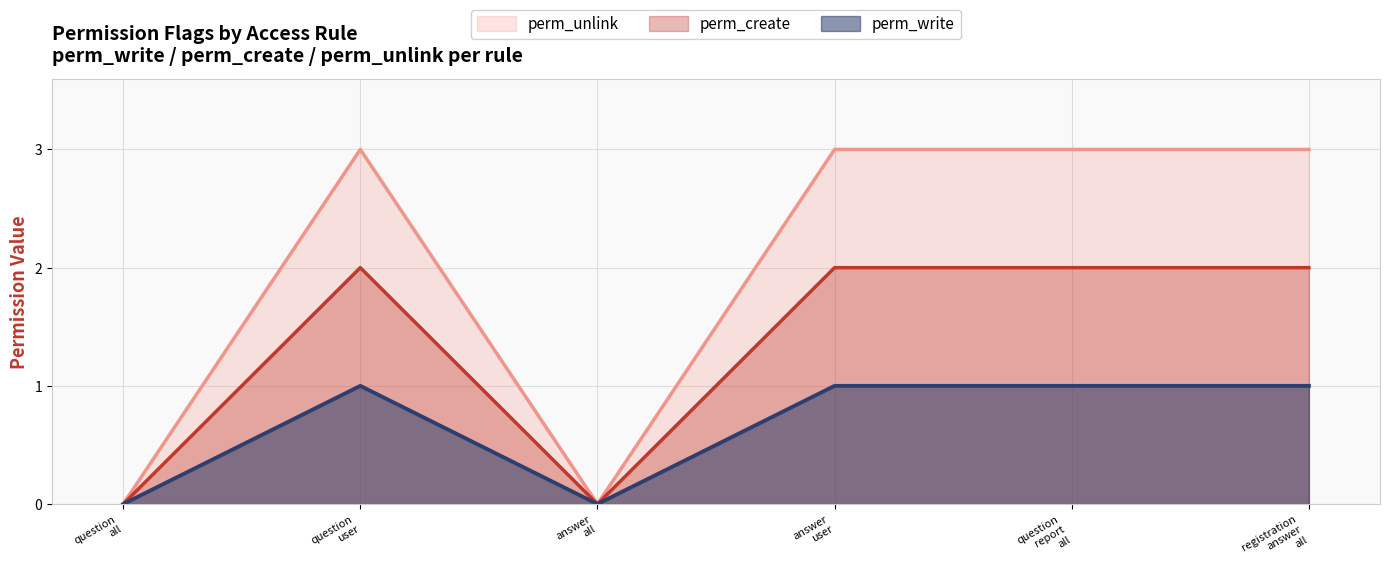

What is the maximum value for perm_unlink?

3